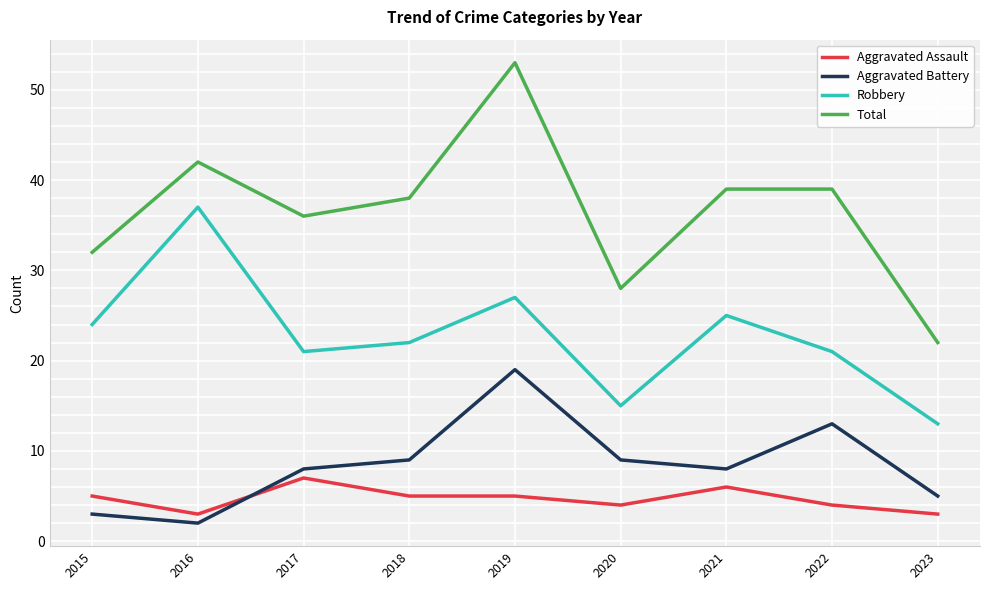

Reading left to right, what are all the values shown in this chart?

Aggravated Assault: 2015=5	2016=3	2017=7	2018=5	2019=5	2020=4	2021=6	2022=4	2023=3
Aggravated Battery: 2015=3	2016=2	2017=8	2018=9	2019=19	2020=9	2021=8	2022=13	2023=5
Robbery: 2015=24	2016=37	2017=21	2018=22	2019=27	2020=15	2021=25	2022=21	2023=13
Total: 2015=32	2016=42	2017=36	2018=38	2019=53	2020=28	2021=39	2022=39	2023=22